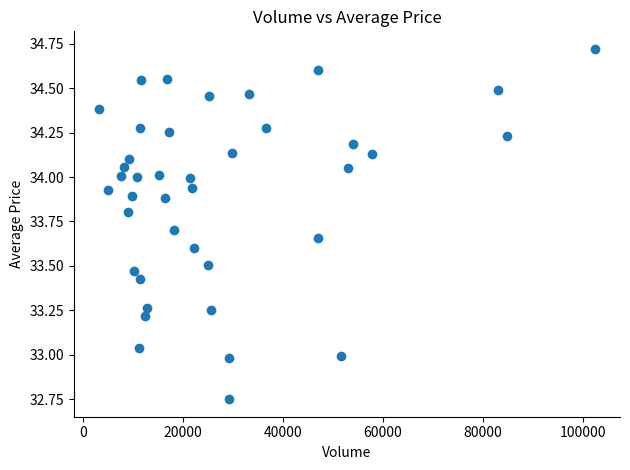

What is the range of X values (max minus min)?

99325.0